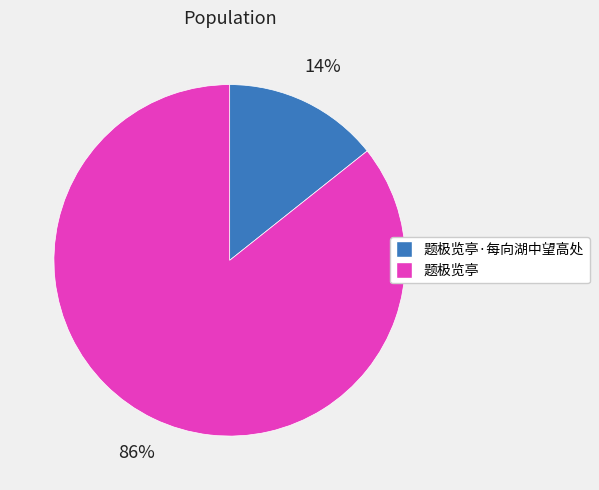

To the nearest percent, what is the average slice percentage?

50%